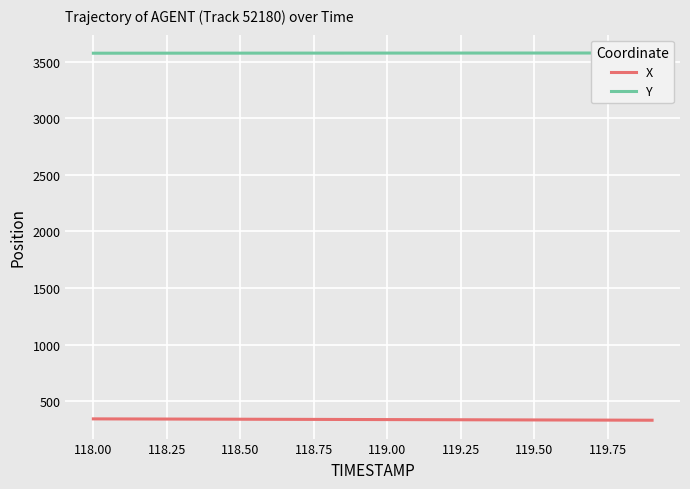

True or false: X has a value of 342.9 at 118.00.

True